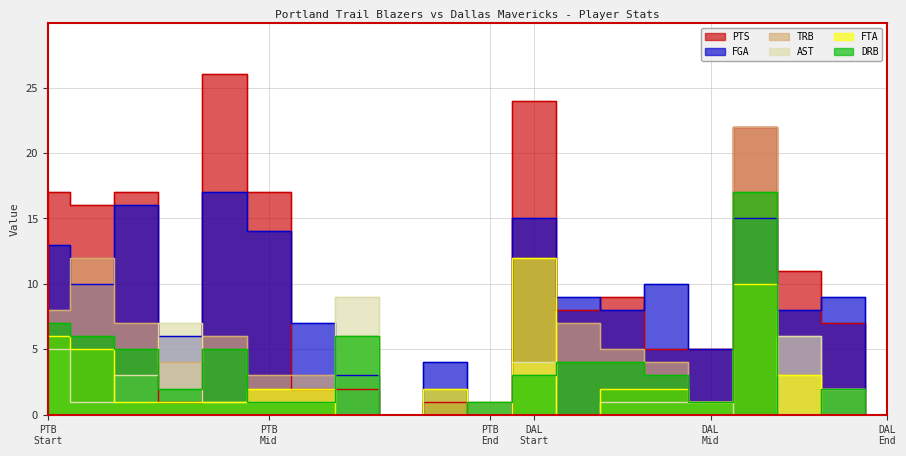

After their last crossing, which series has the higher values: FGA or PTS?

FGA